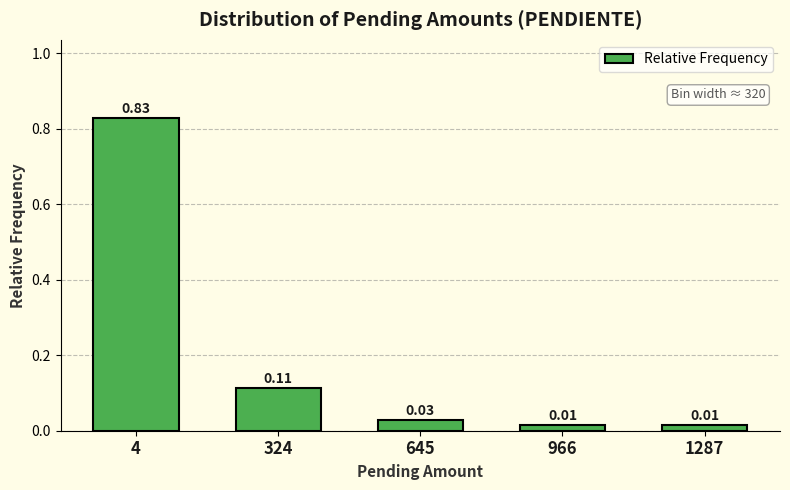

What is the sum of all values?

1.0